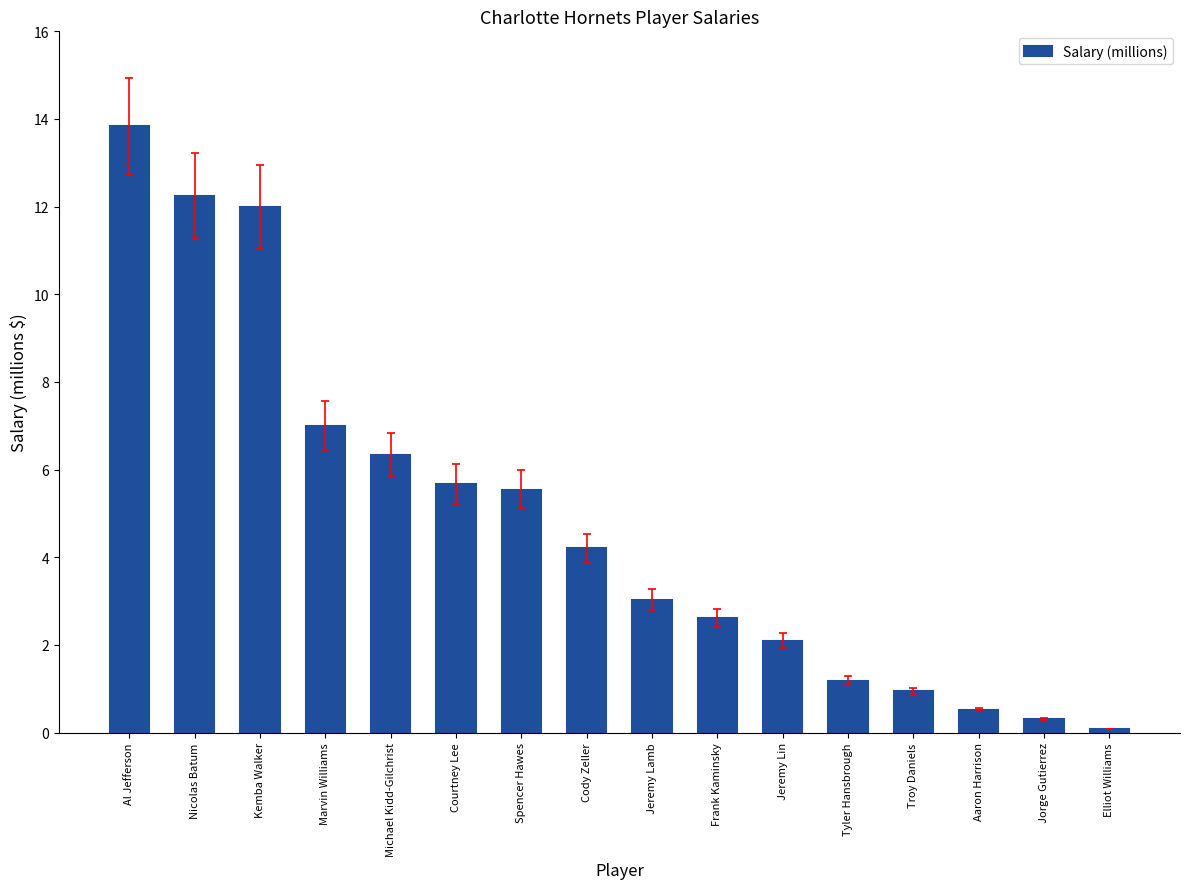

What is the difference between the second highest and minimum values?

12.2